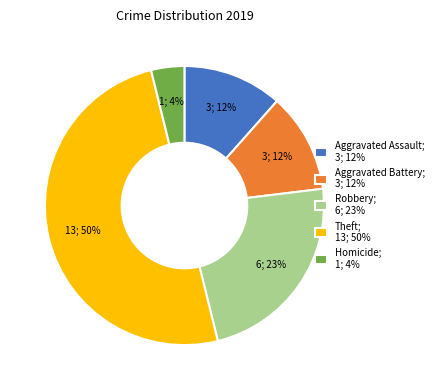

What is the smallest slice in the pie chart?

Homicide; 1; 4%